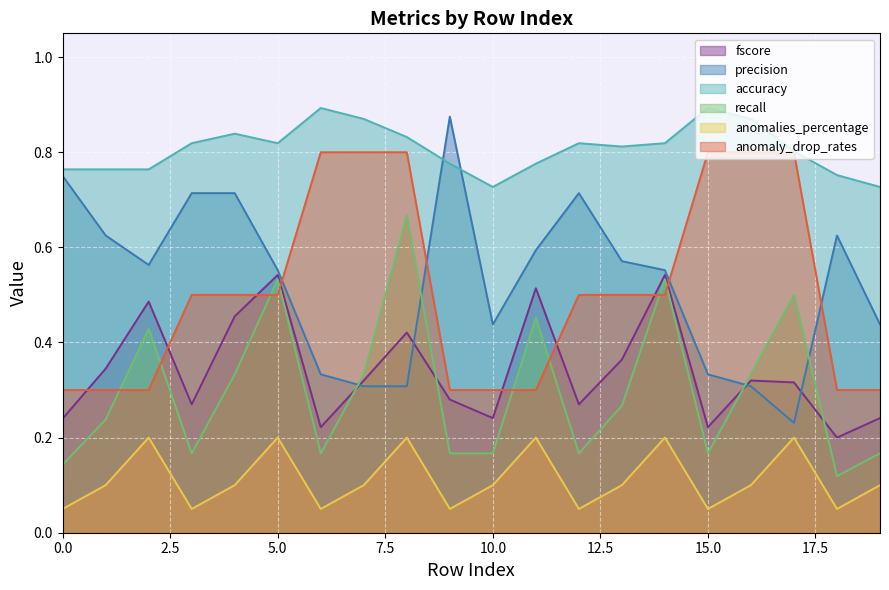

Is the value of anomaly_drop_rates at 10.0 greater than the value of anomalies_percentage at 15.0?

Yes